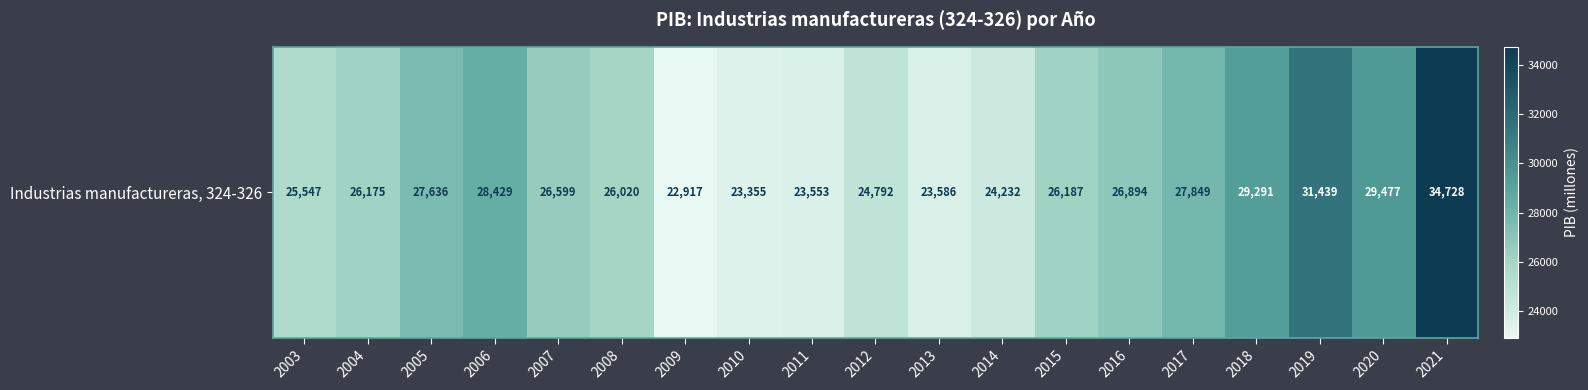

Reading left to right, list all the values displayed in this chart.

2003=25547.5	2004=26174.5	2005=27635.7	2006=28428.9	2007=26598.7	2008=26020.1	2009=22916.7	2010=23354.5	2011=23552.8	2012=24791.6	2013=23585.6	2014=24232.2	2015=26186.7	2016=26894.1	2017=27849.4	2018=29291.1	2019=31438.6	2020=29476.9	2021=34728.1